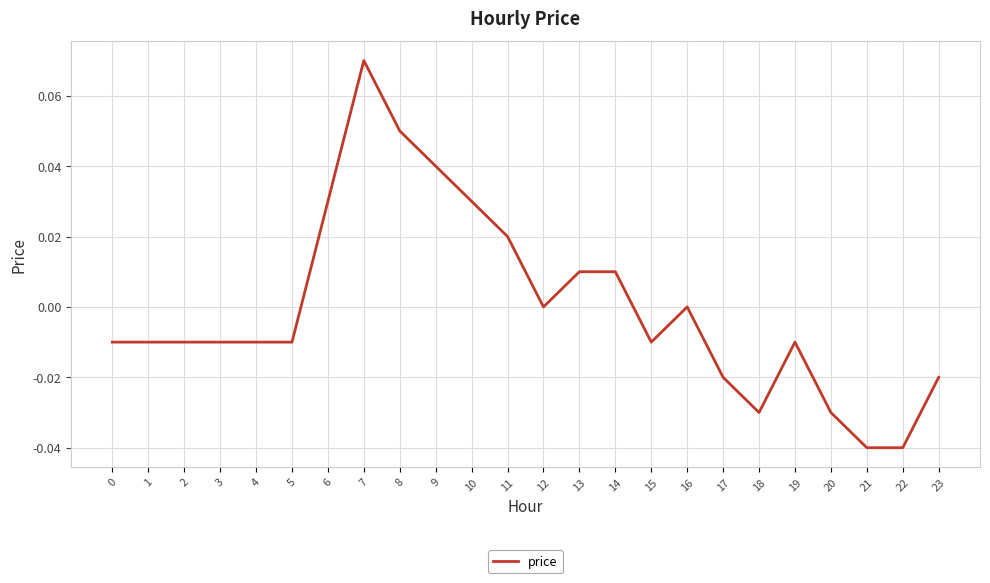

The chart shows a value of 0.0 at 8. True or false?

False